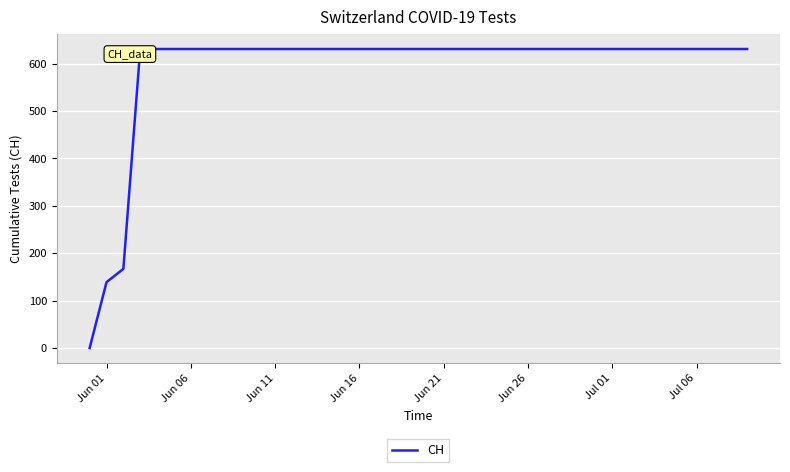

What is the greatest value displayed?

631